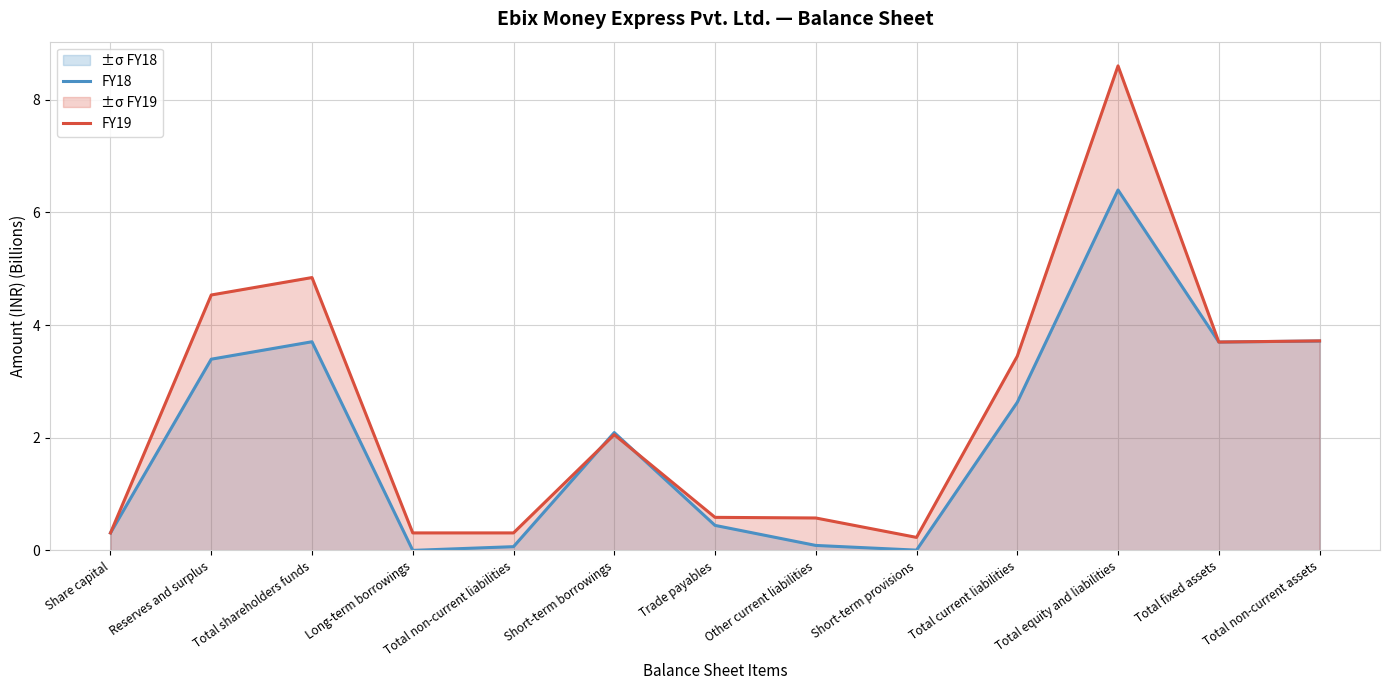

How many lines are shown in the chart?

2